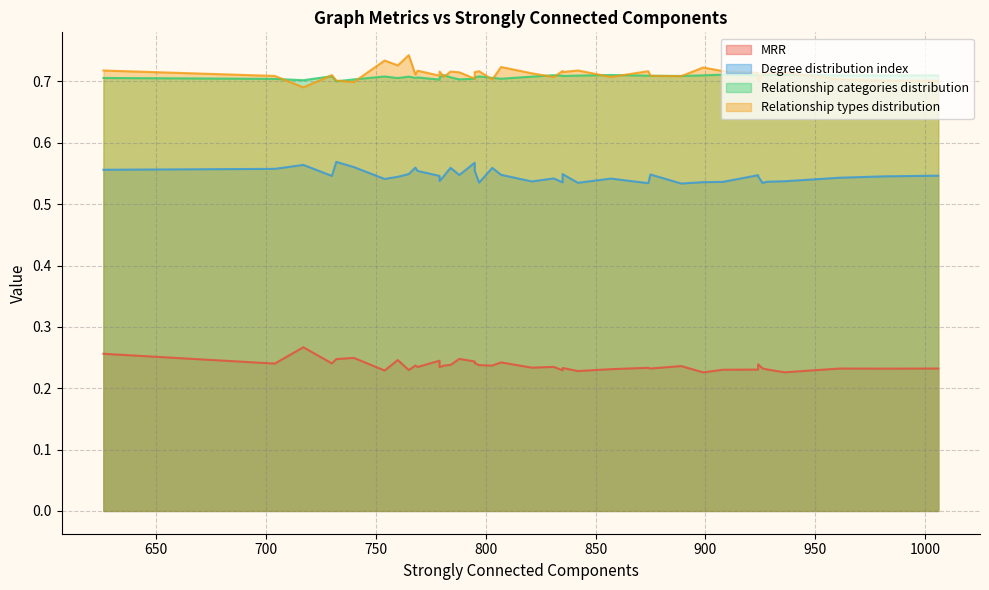

What are all the series names shown in the legend?

MRR, Degree distribution index, Relationship categories distribution, Relationship types distribution